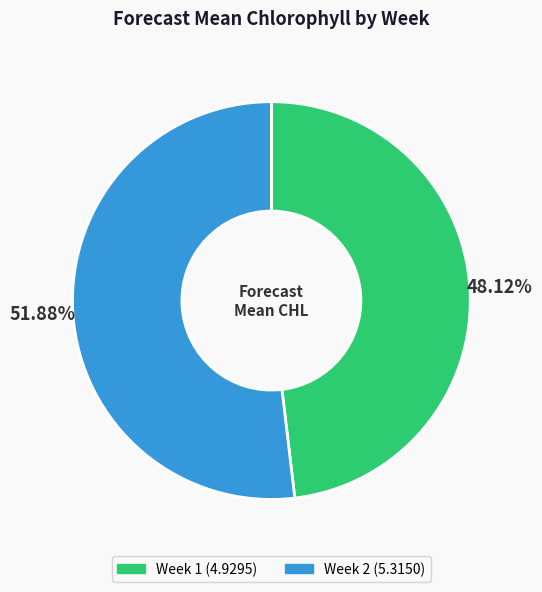

Is it true that Week 1 is 60% of the pie?

False